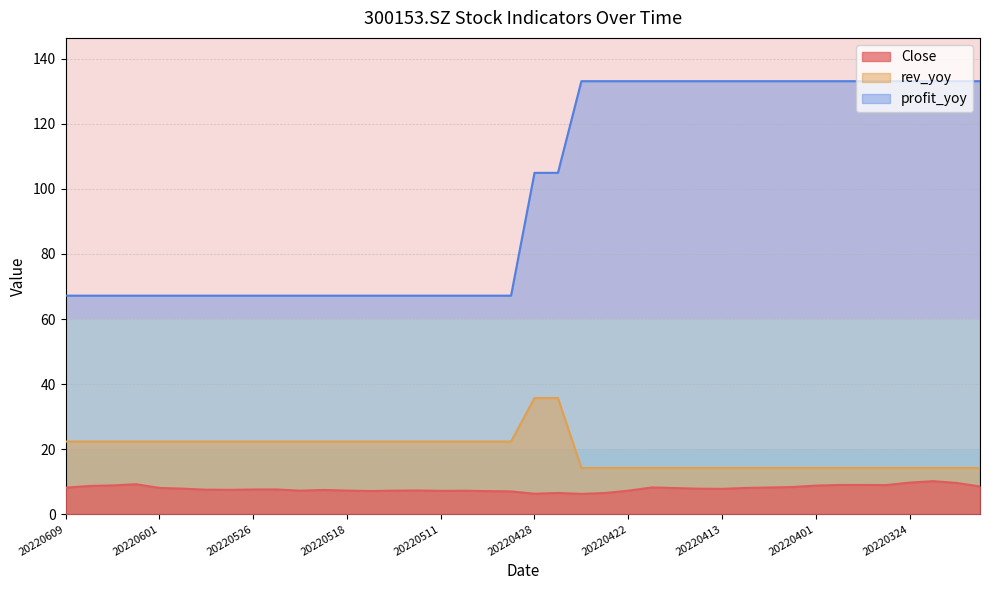

What is the value of the profit_yoy point at the 10th from the left?

67.2